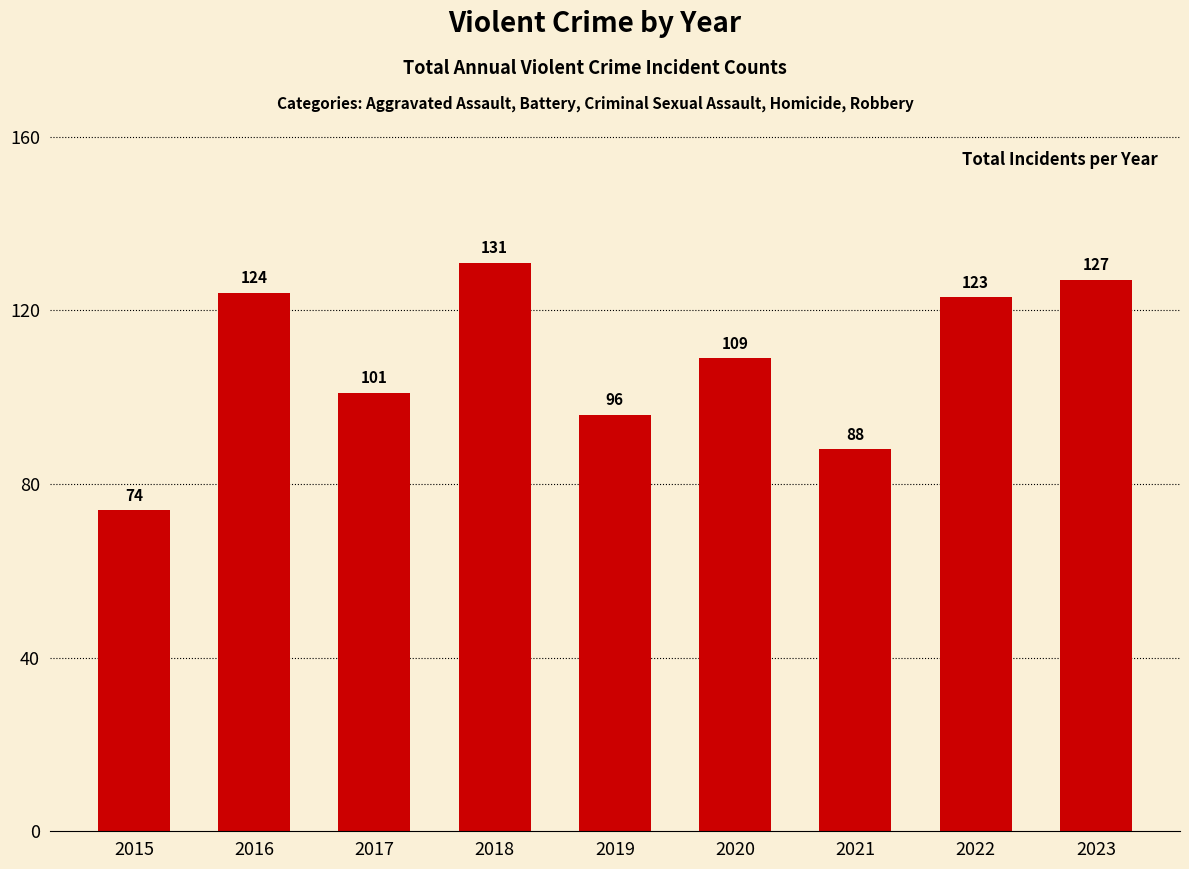

Is it true that the value at 2019 is 96?

True